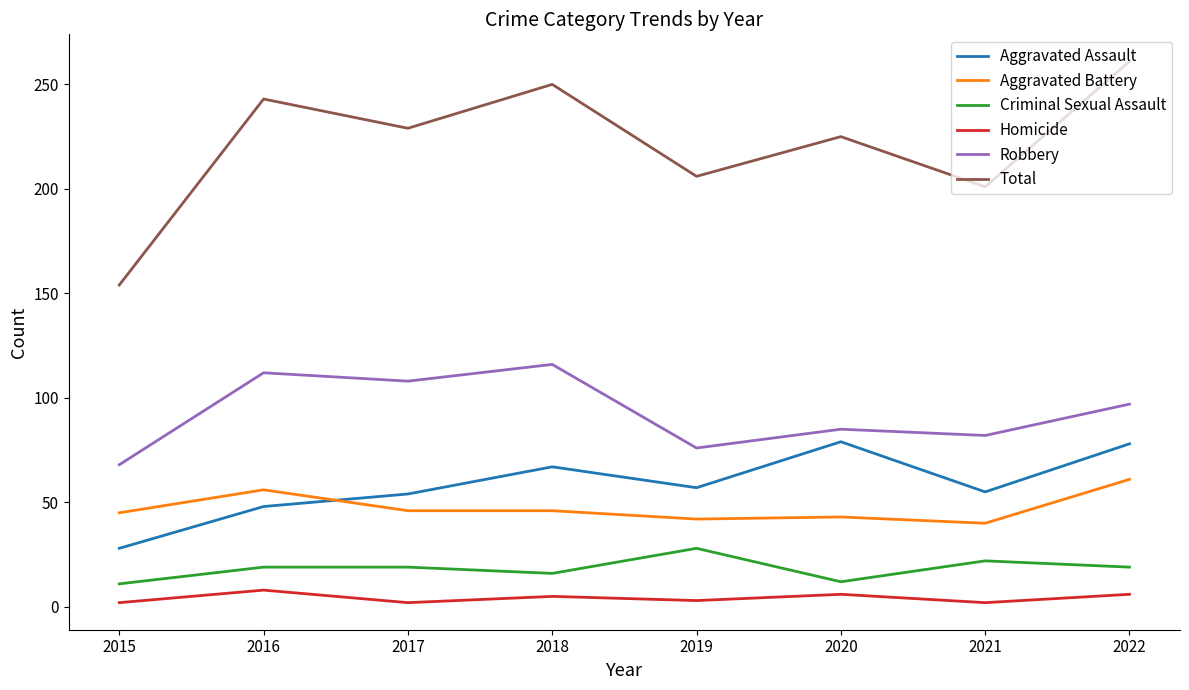

True or false: Robbery has a value of 42 at 2018.

False